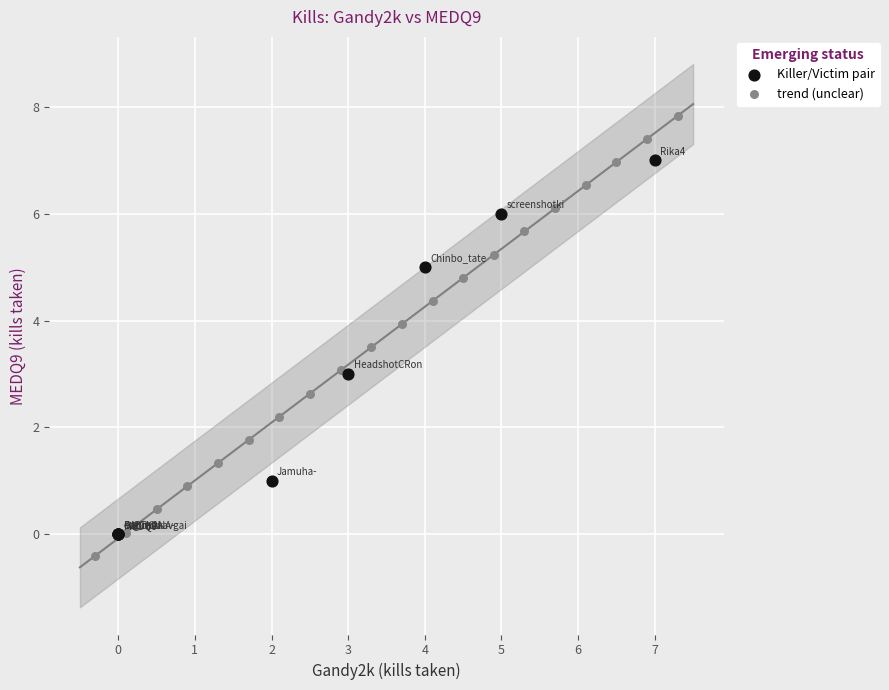

Which series reaches the maximum Y coordinate?

trend (unclear)